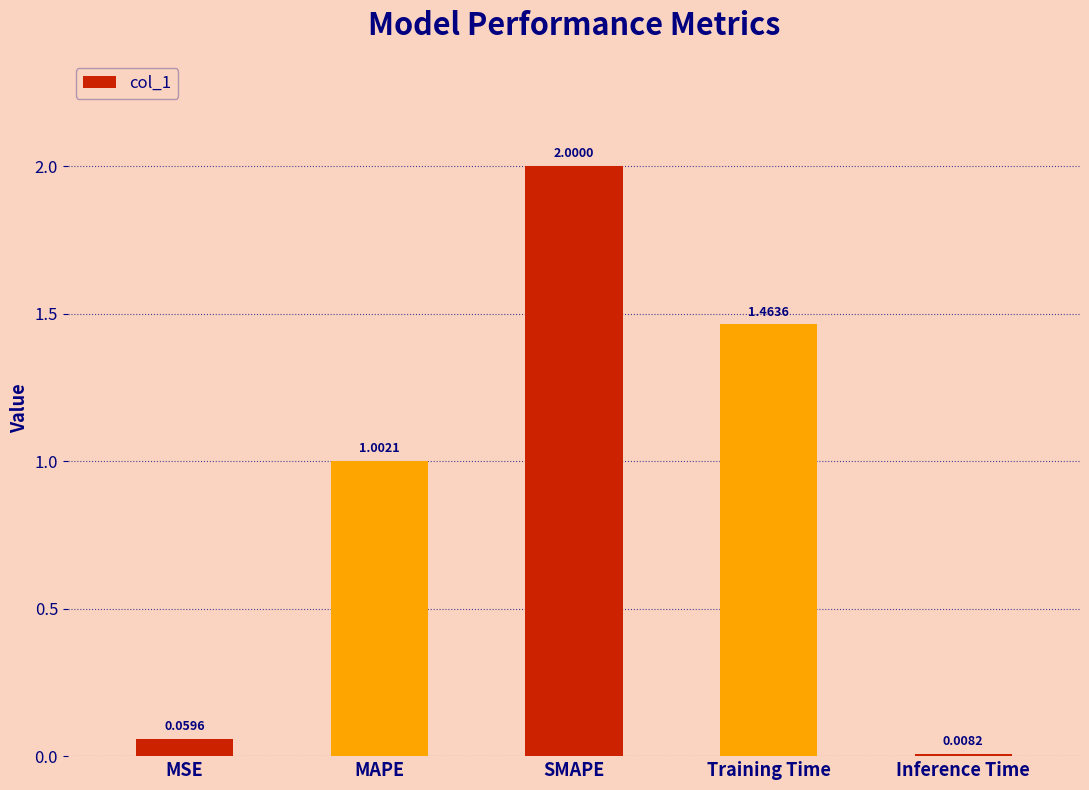

Between Inference Time and MAPE, which is larger?

MAPE